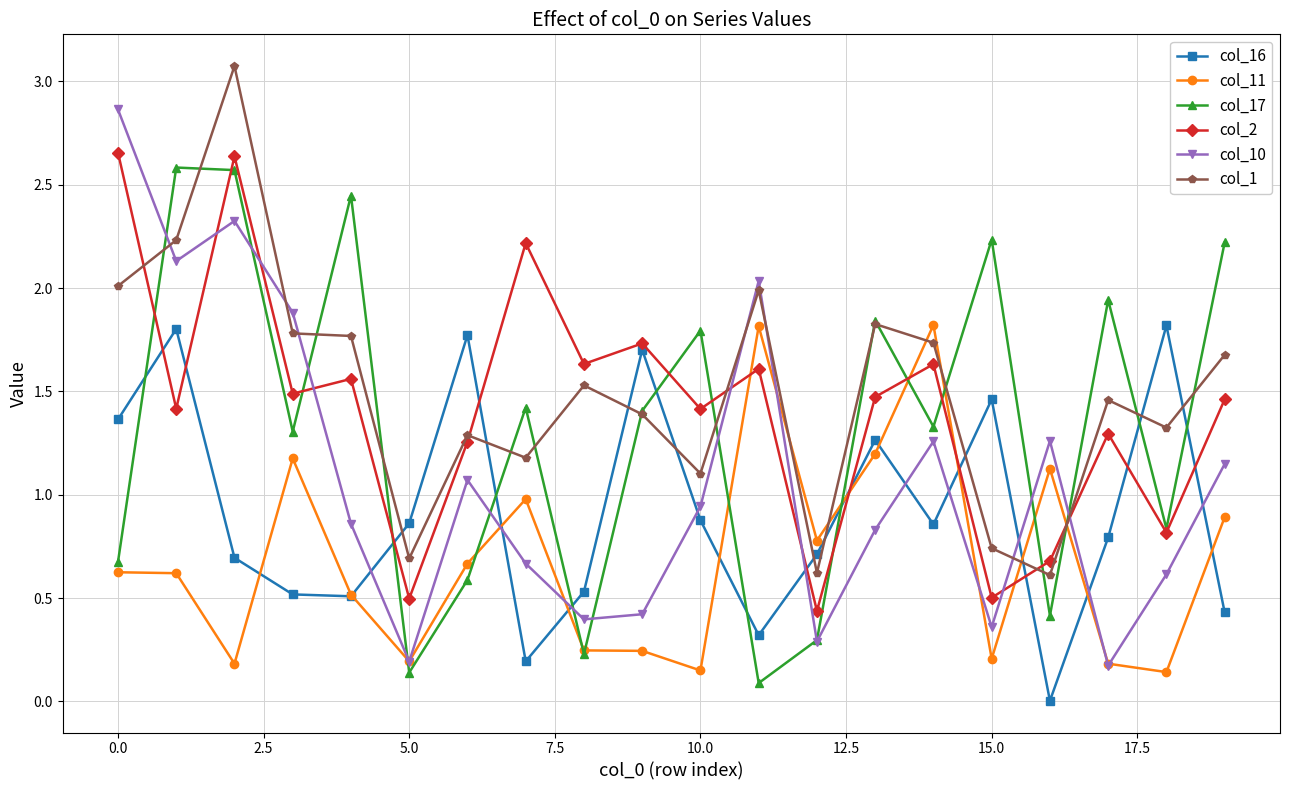

Which series has the largest range (max minus min)?

col_10